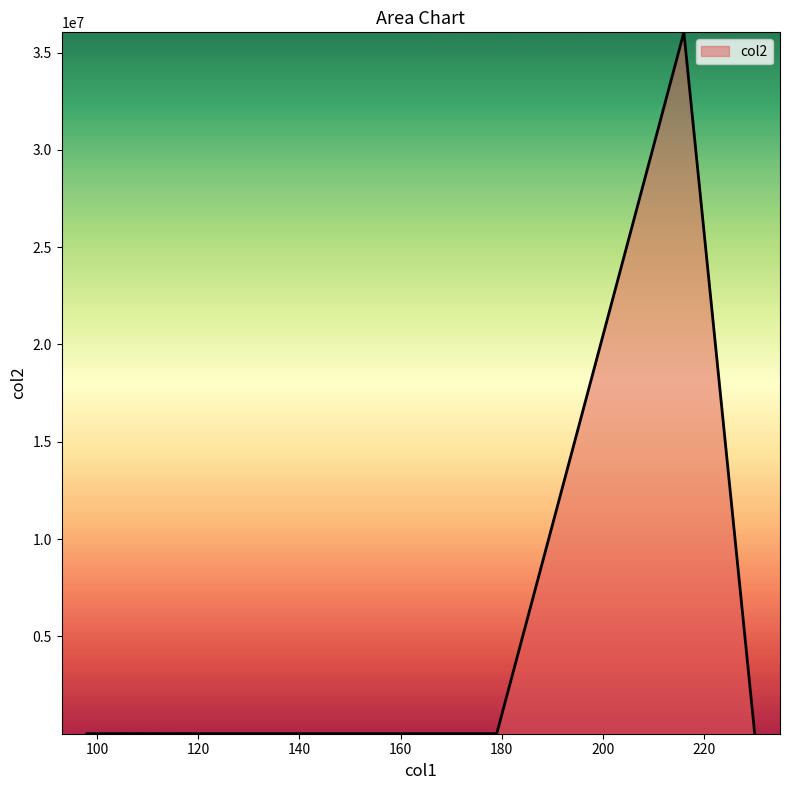

What is the maximum value shown in the chart?

36040000.0